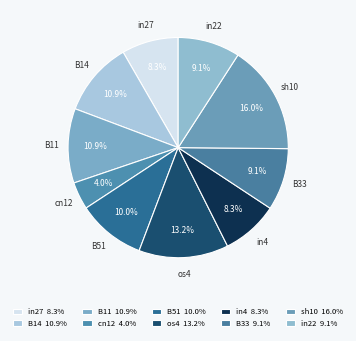

Which has a higher value, in4 or B11?

B11